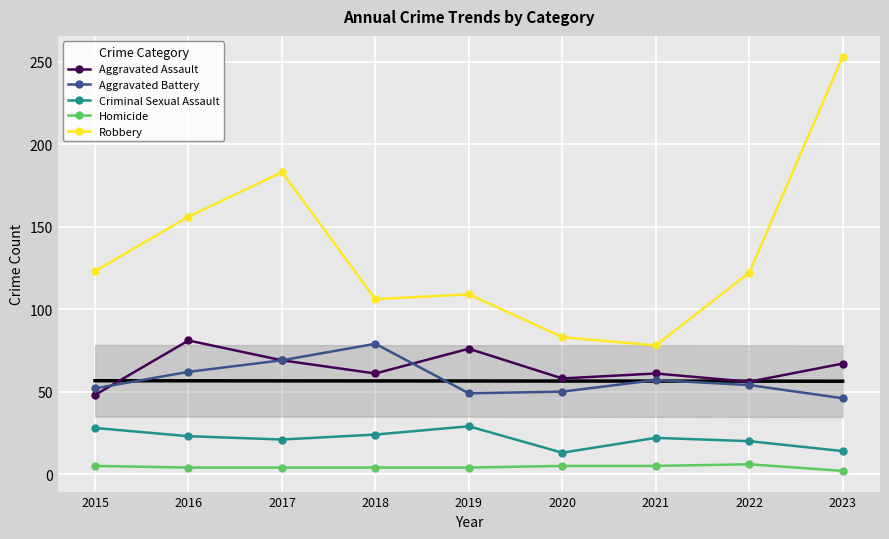

Which series has the largest total across all categories?

Robbery